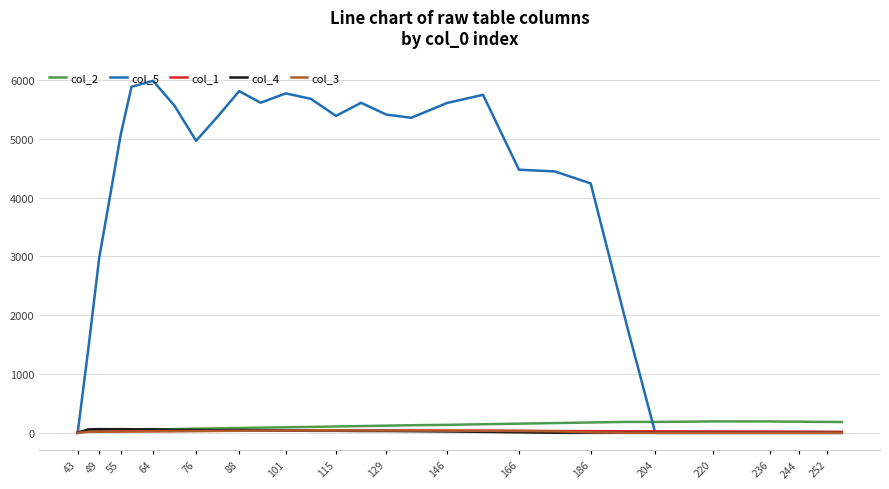

Which series has the largest total across all categories?

col_5